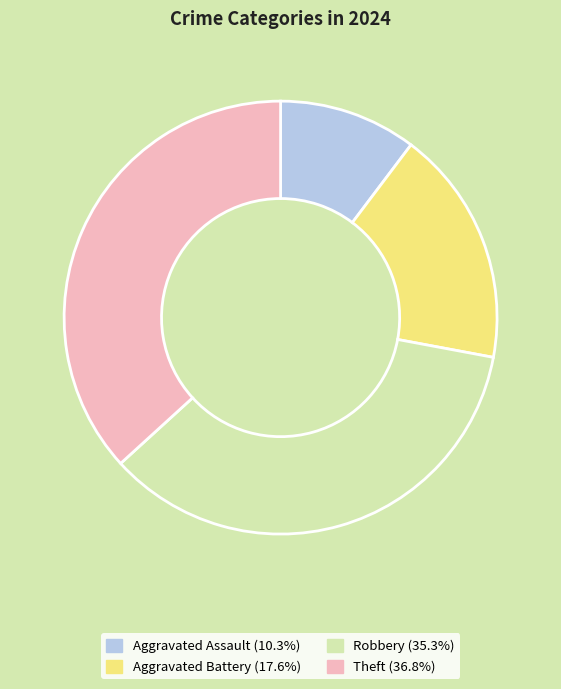

Combined, do Theft (36.8%) and Aggravated Battery (17.6%) account for over 50%?

Yes